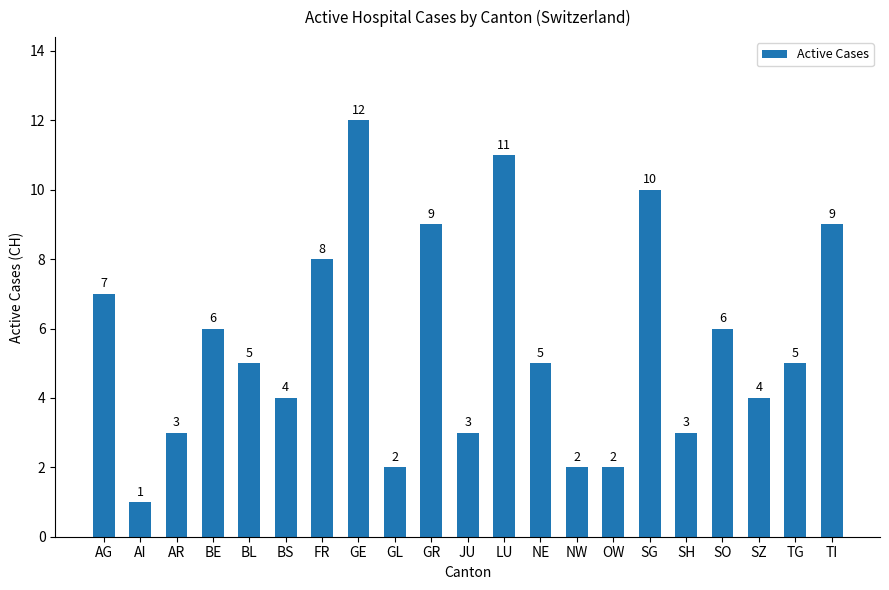

Reading right to left, transcribe all the data shown in this chart.

9	5	4	6	3	10	2	2	5	11	3	9	2	12	8	4	5	6	3	1	7